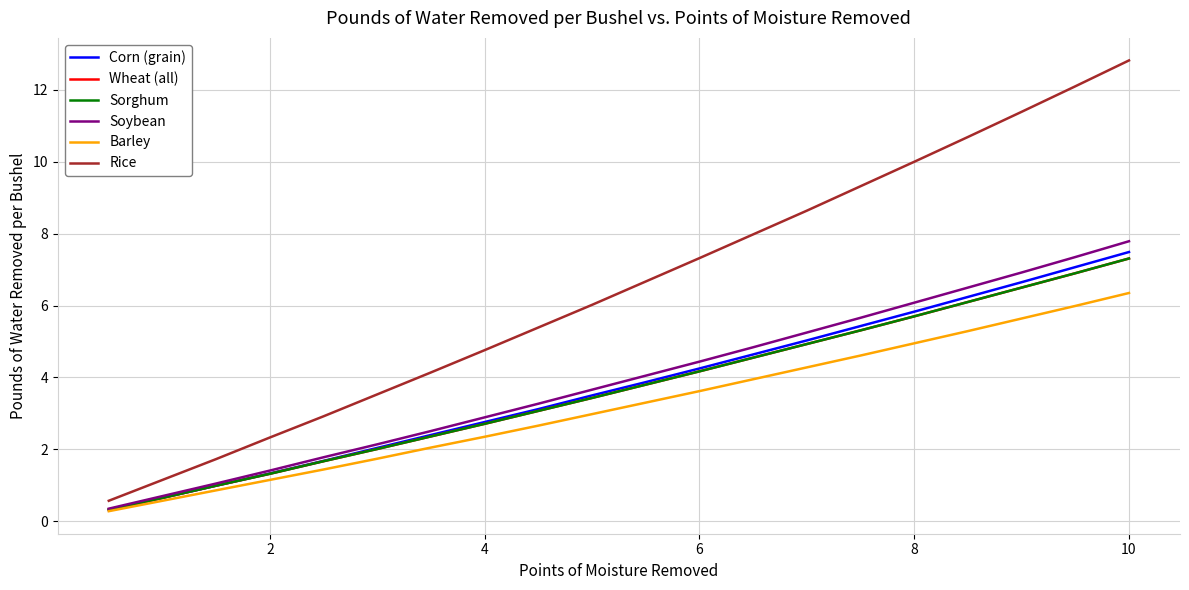

Is this an area chart (filled region under the line)?

No